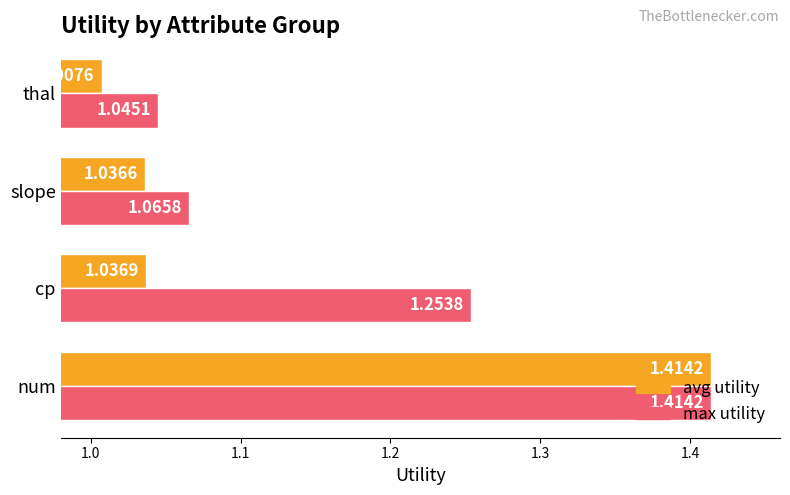

Which series has the largest total across all categories?

max utility